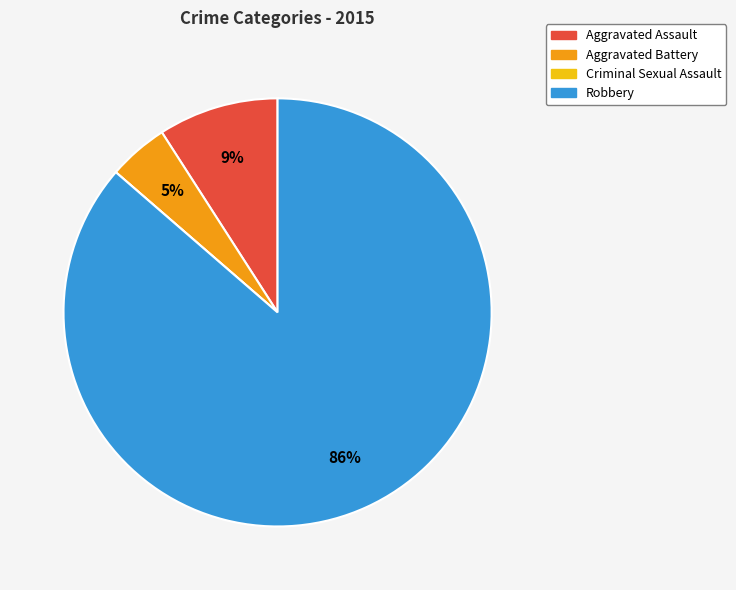

The Aggravated Battery slice represents 17% of the pie. True or false?

False